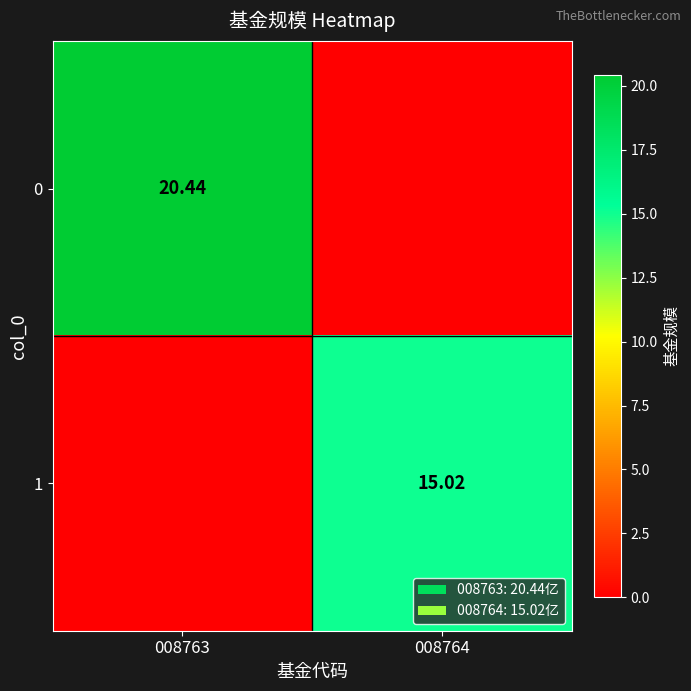

Is the value of 0 at 008763 greater than the value of 1 at 008764?

Yes